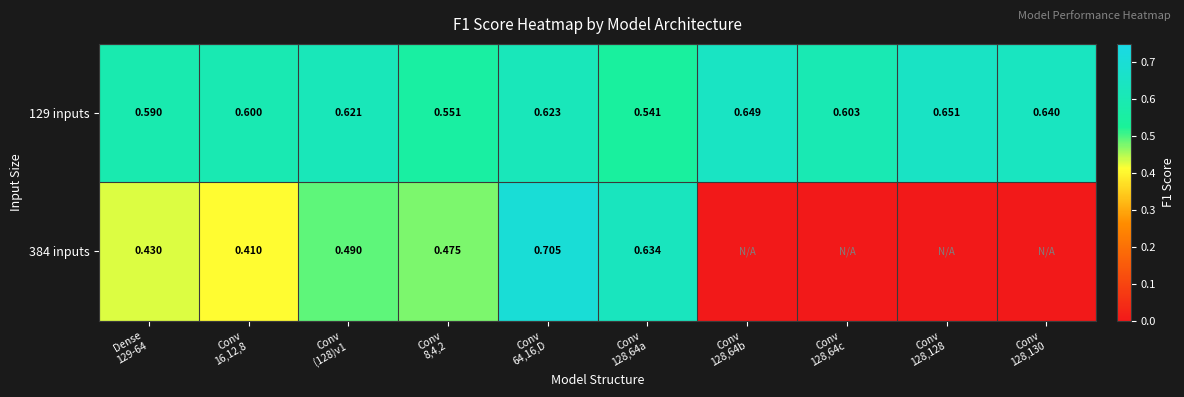

The 384 inputs series shows 0.8 at Conv 128,64a. True or false?

False